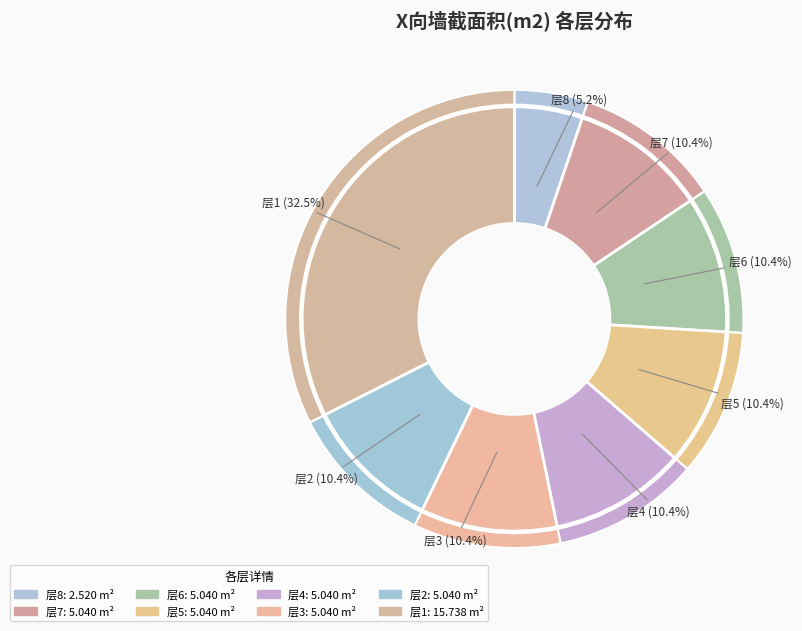

To the nearest percent, what portion does 7 represent?

10%